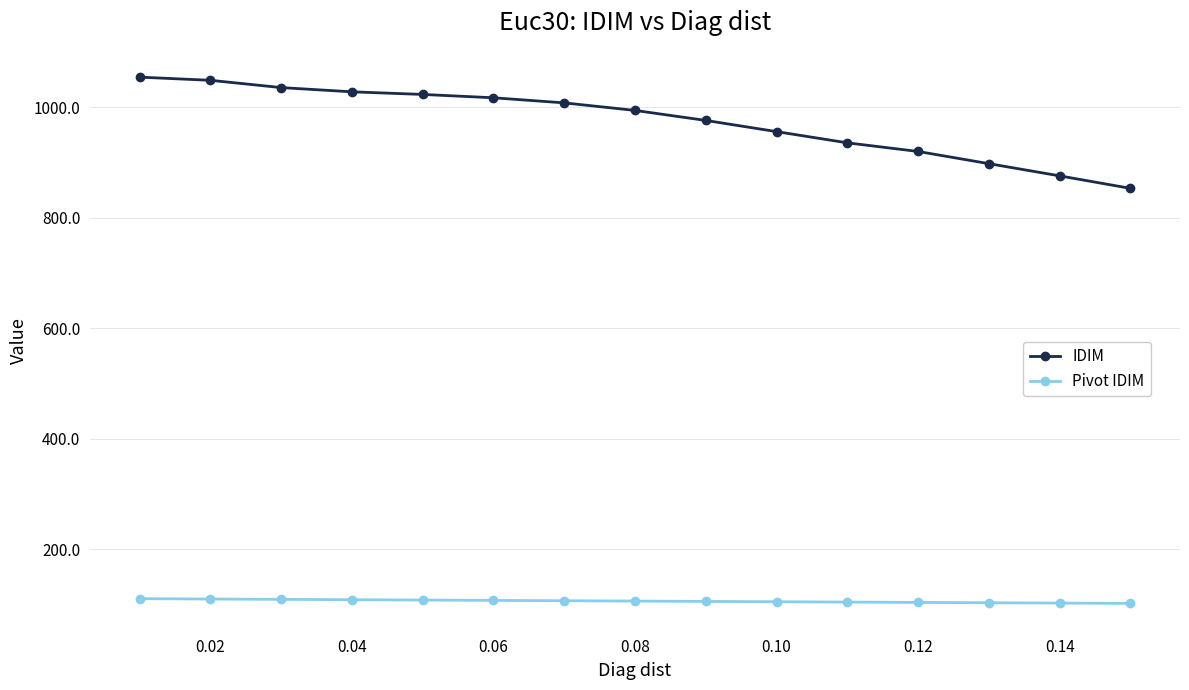

What are all the series names shown in the legend?

IDIM, Pivot IDIM